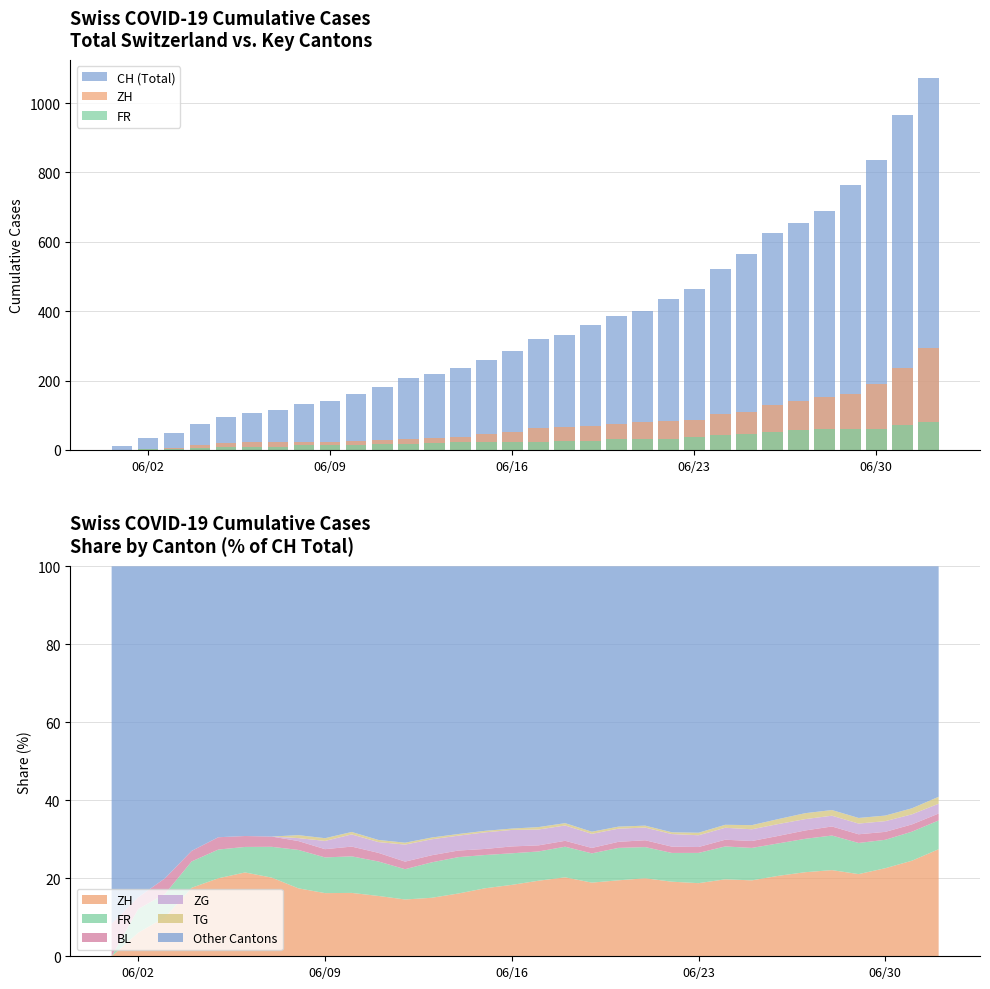

Which series has the largest total across all categories?

CH (Total)